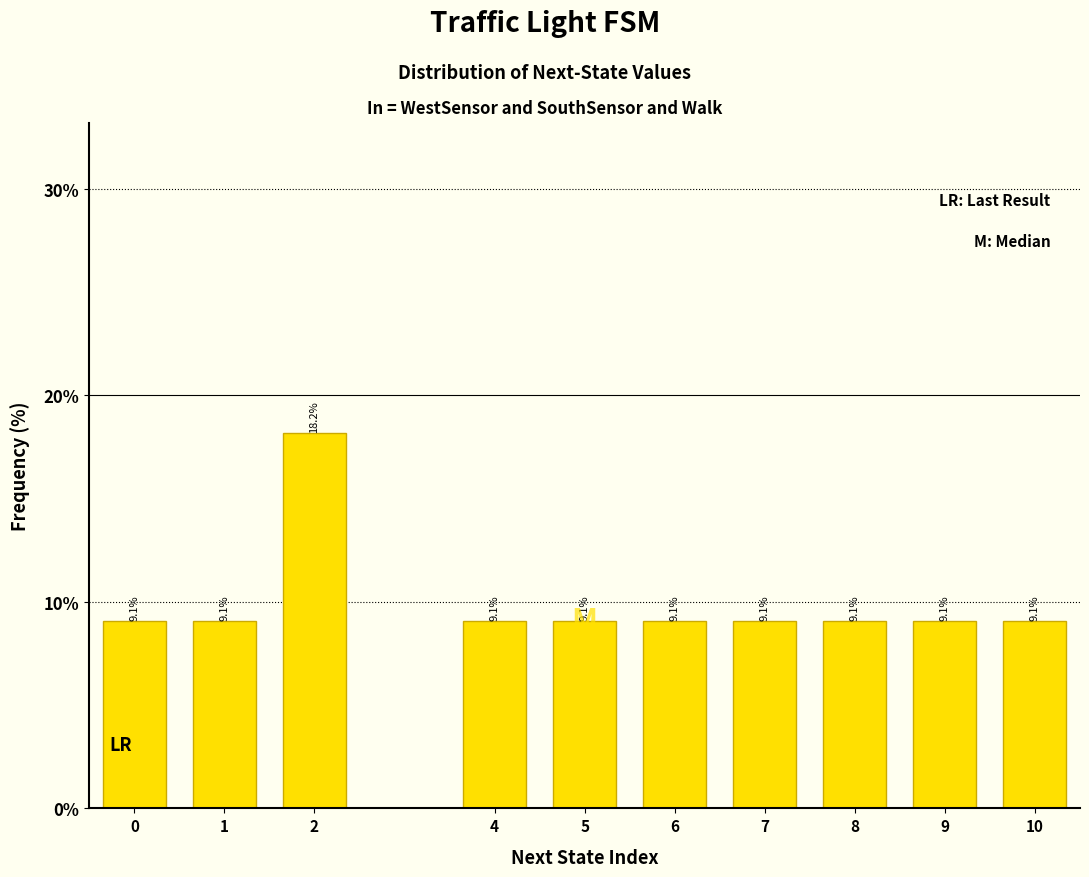

Reading left to right, transcribe all the data shown in this chart.

9.1	9.1	18.2	9.1	9.1	9.1	9.1	9.1	9.1	9.1